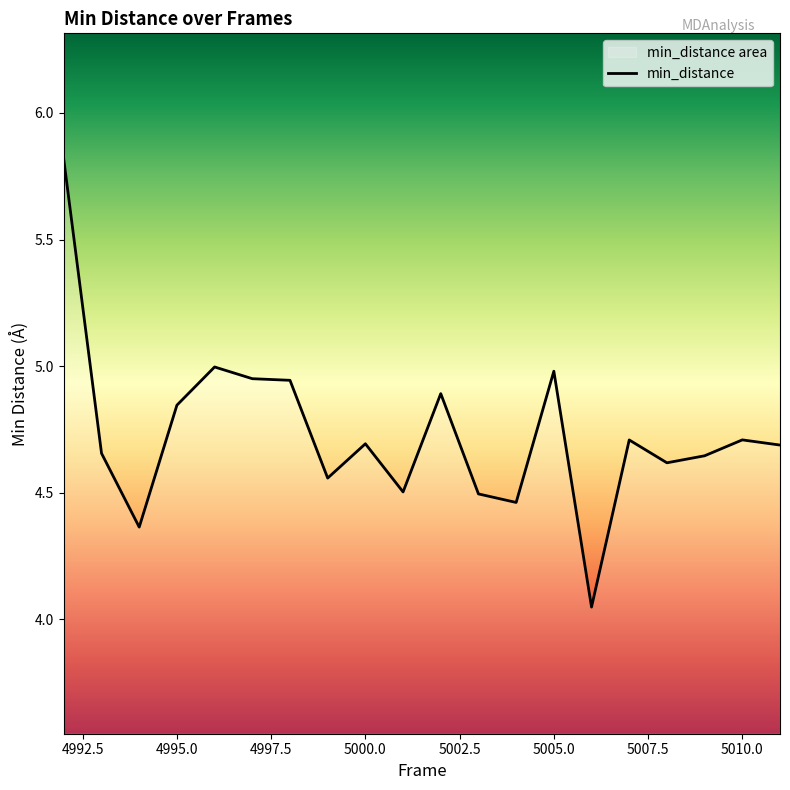

What is the greatest value displayed?

5.8